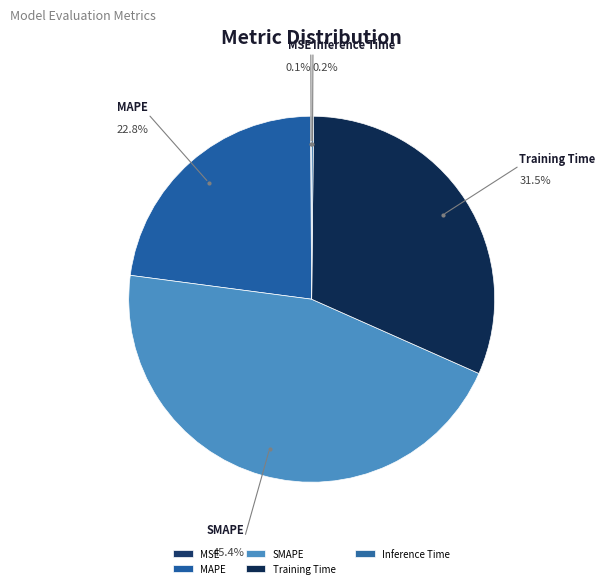

Does any single category account for the majority?

No